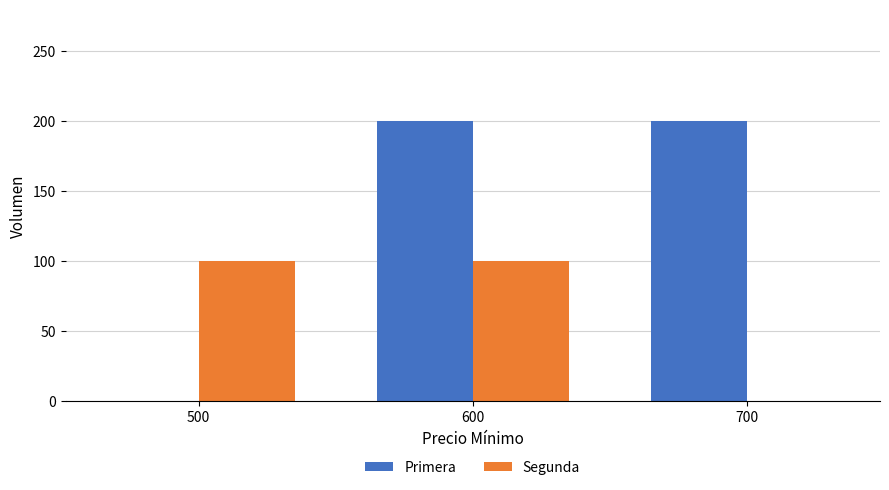

What is the sum of the Segunda values at 700 and 500?

100